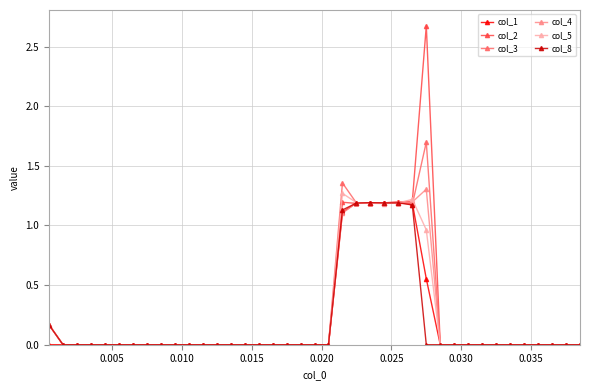

What is the average value of the col_2 series?

0.3